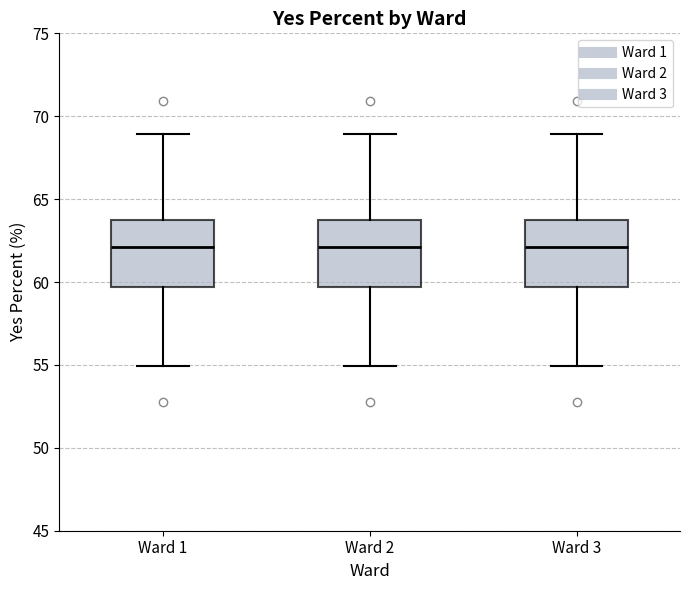

Where is the upper edge of the box for Ward 3 on the y-axis? The values are not printed on the chart, so give them approximately, as read against the axis.

63.5